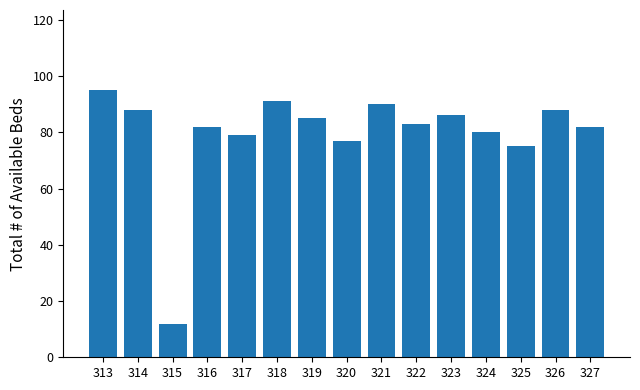

Where is the data nearest to the value 53?

325